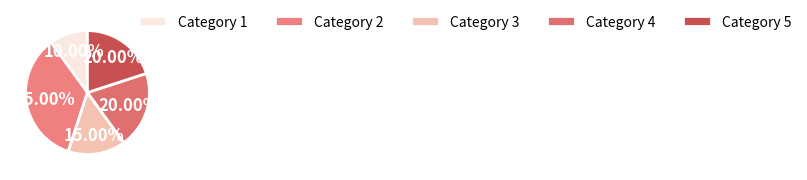

Count the number of slices in the pie.

5